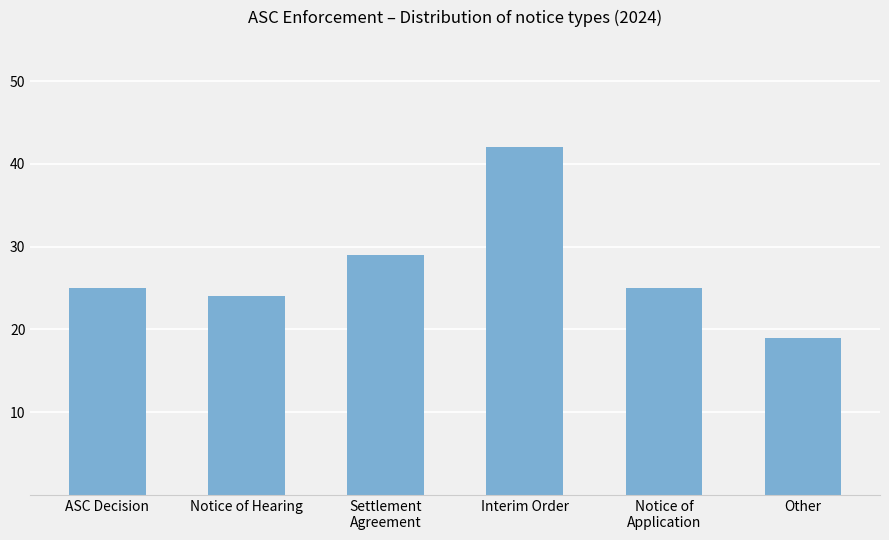

The value at Settlement
Agreement is 29. True or false?

True